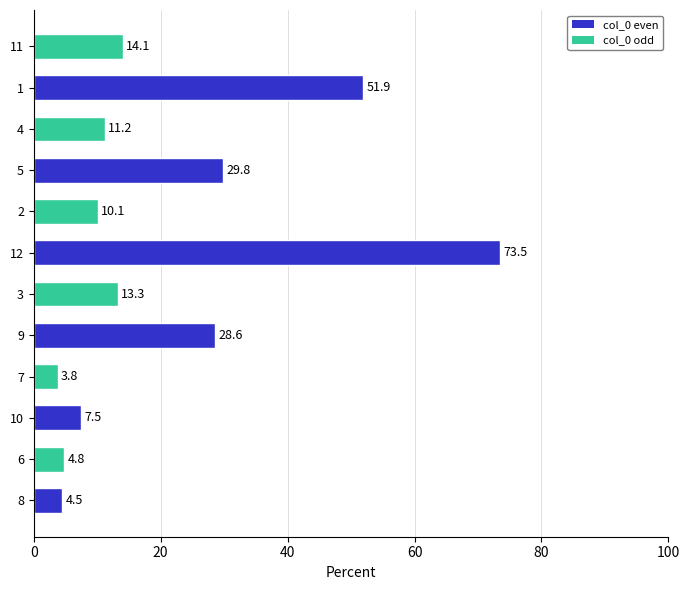

Rank the categories by value from highest to lowest.

12, 1, 5, 9, 11, 3, 4, 2, 10, 6, 8, 7